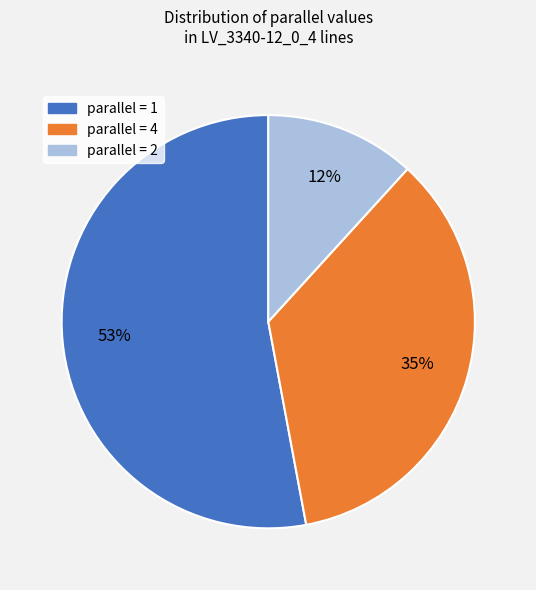

To the nearest percent, what is the average slice percentage?

33%